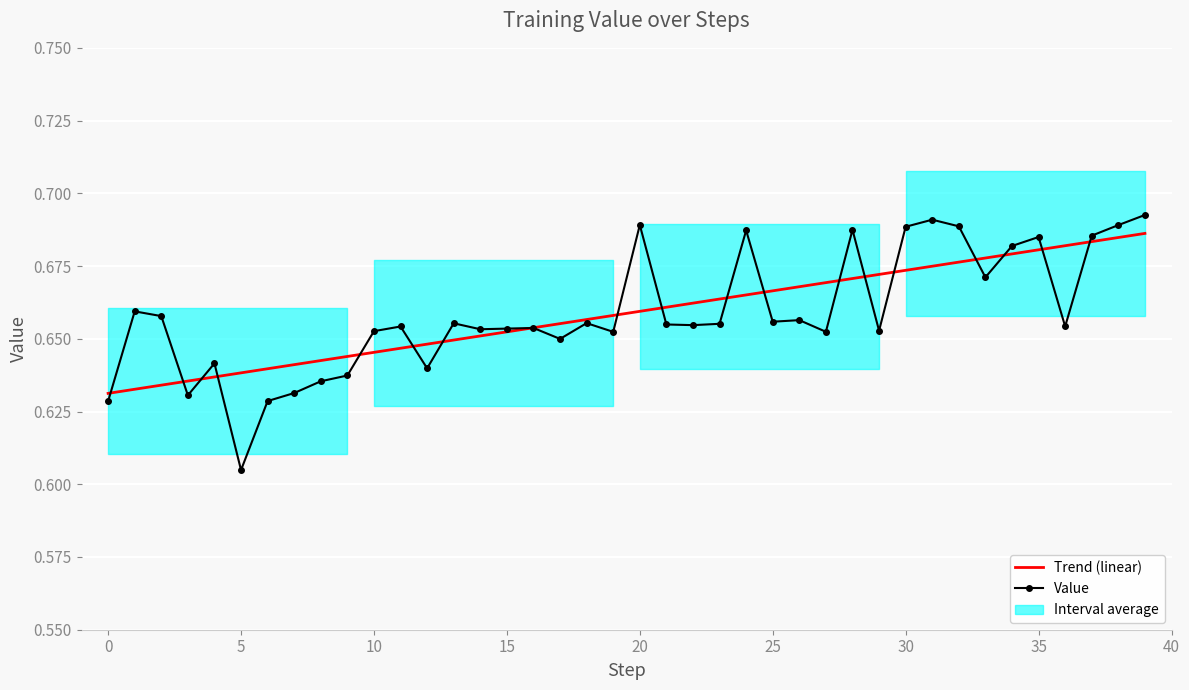

At which category is the sum across all series the highest?

39